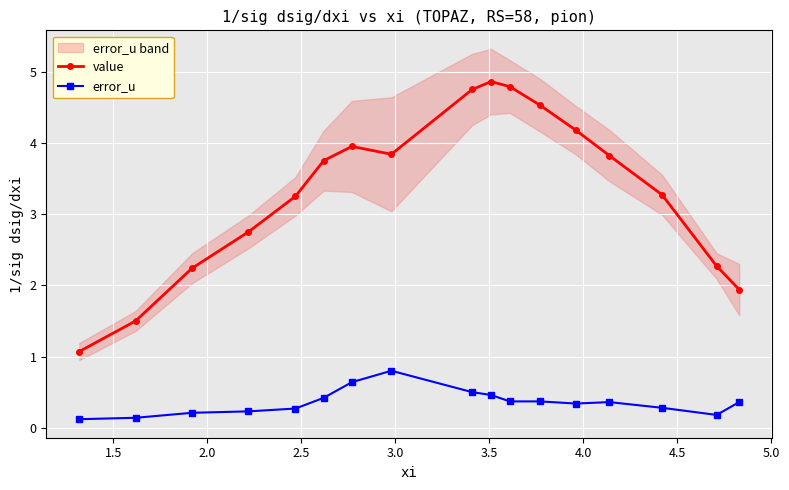

Does the chart display data point markers on the line(s)?

Yes